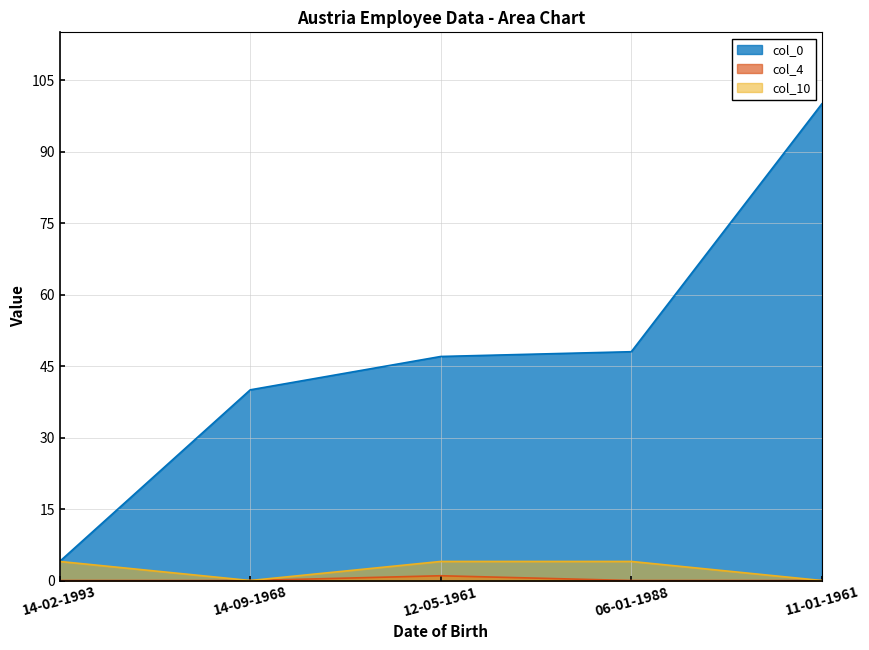

Rank the series by their maximum value, from highest to lowest.

col_0, col_10, col_4